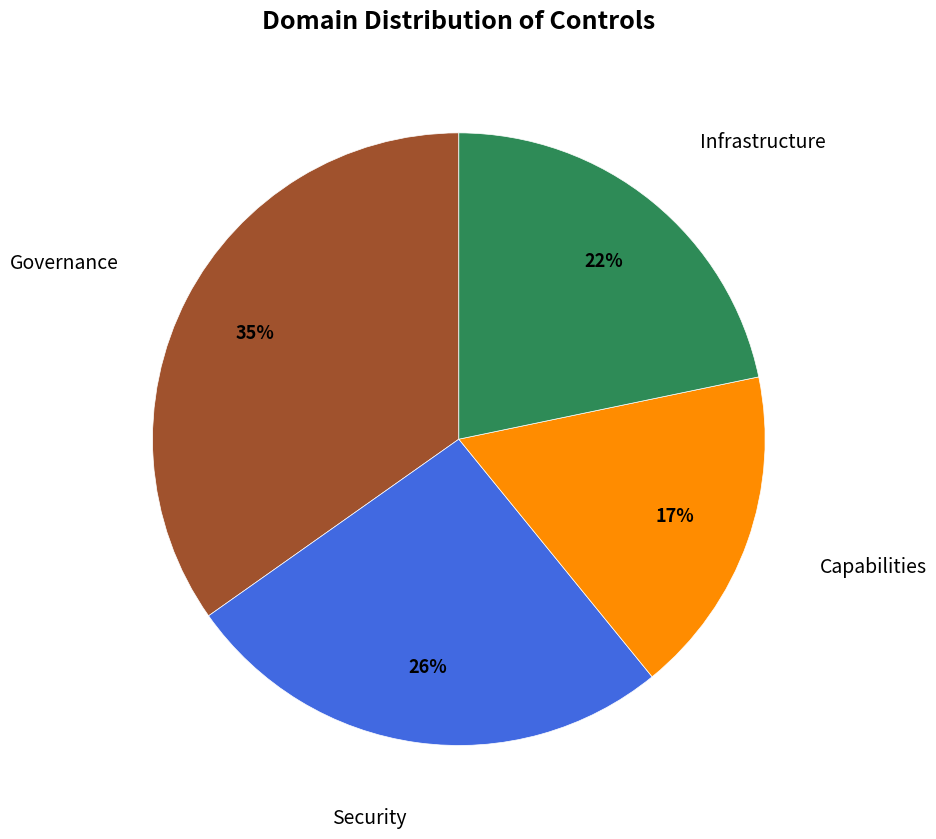

Is there a majority slice in this chart?

No